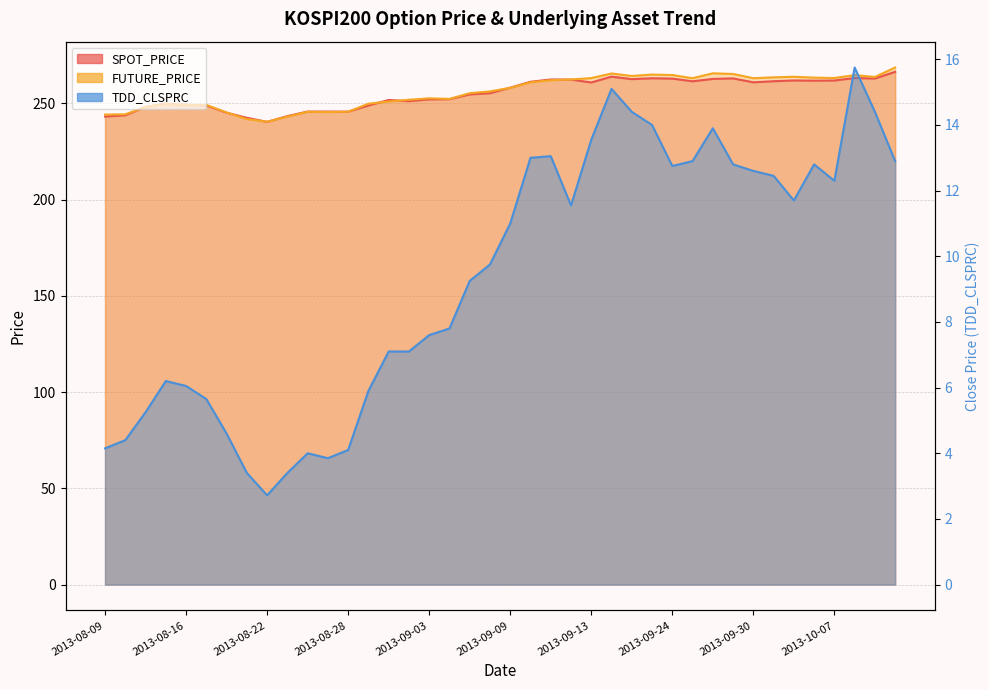

Is it true that FUTURE_PRICE equals 140.1 at 2013-09-24?

False